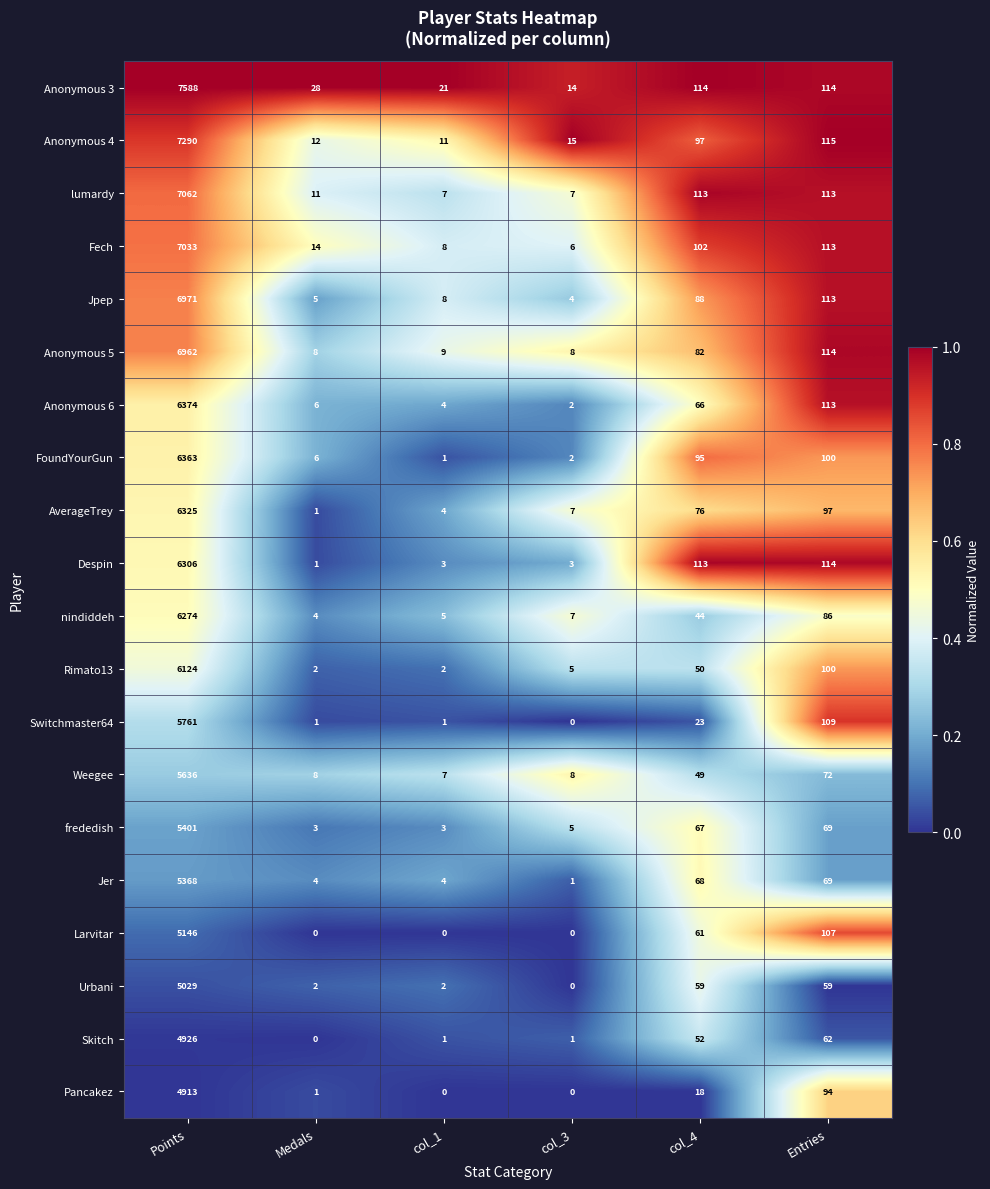

True or false: Switchmaster64 has a value of 2147 at Points.

False